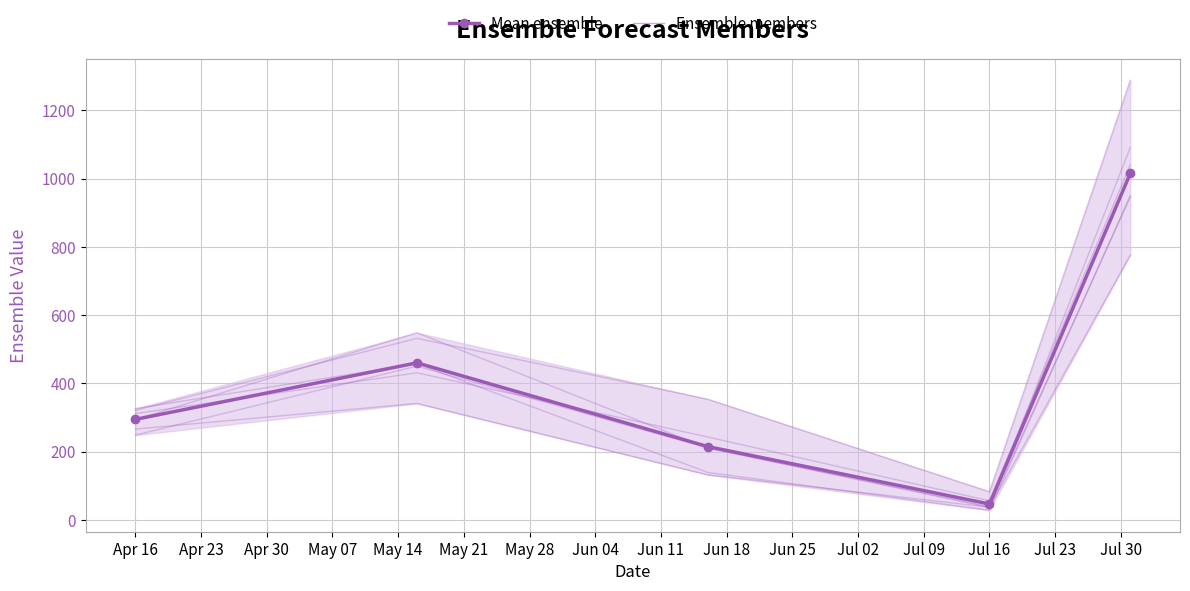

What is the difference between the second highest and minimum values in the Ens05 series?

449.7